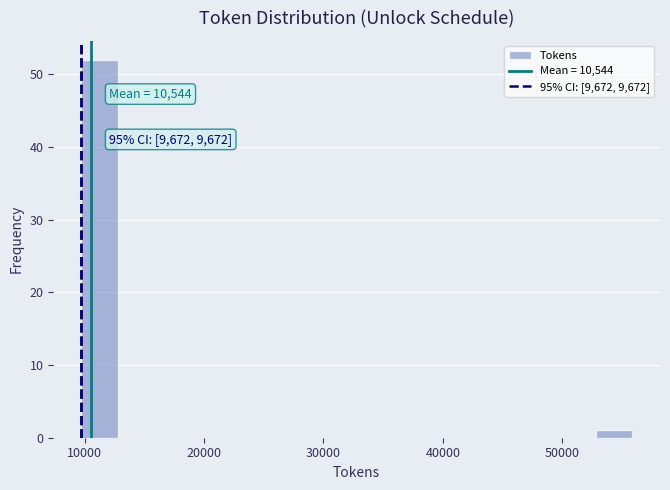

Read against the x-axis, roughly where is the centre of the tallest bar?

11000